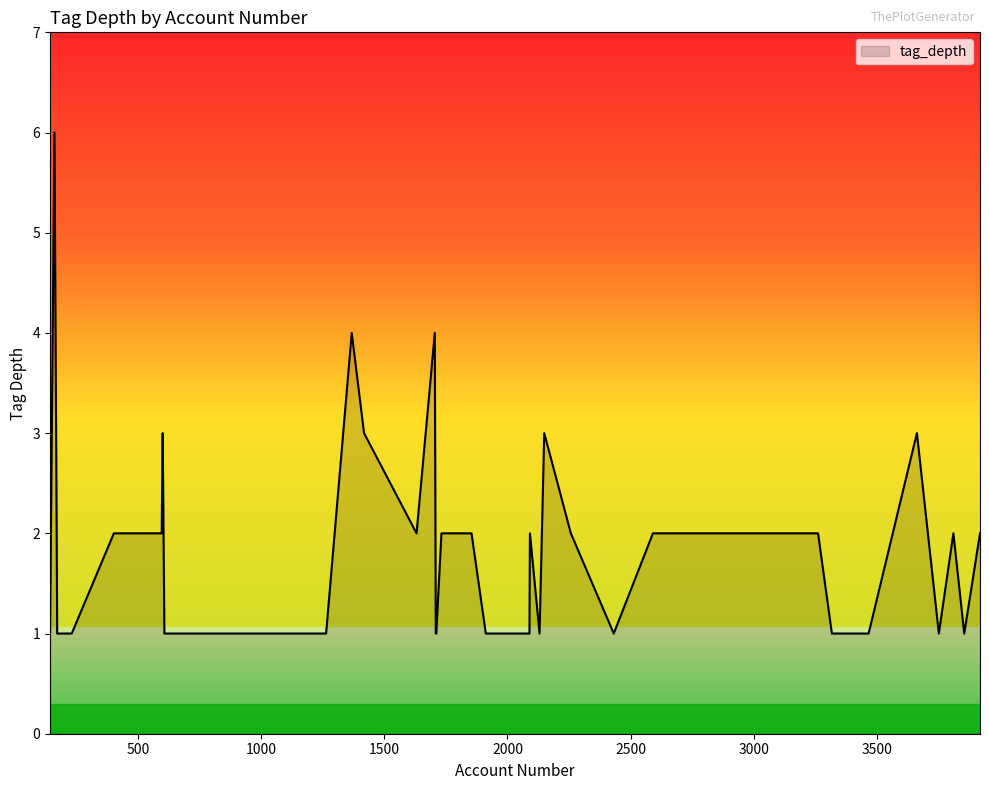

What is the sum of all values?

74